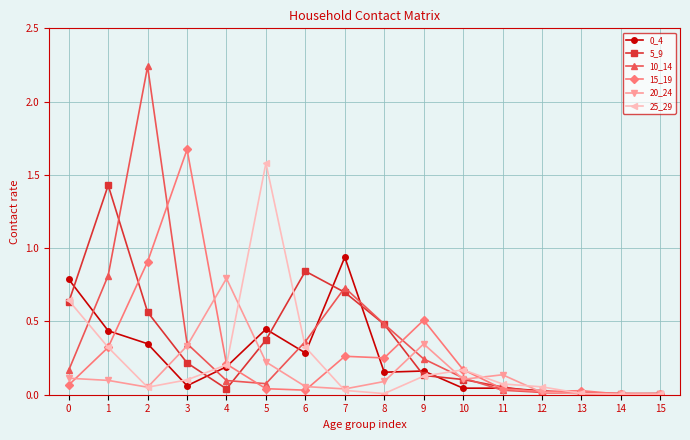

Is the value of 0_4 at 4 greater than the value of 5_9 at 8?

No